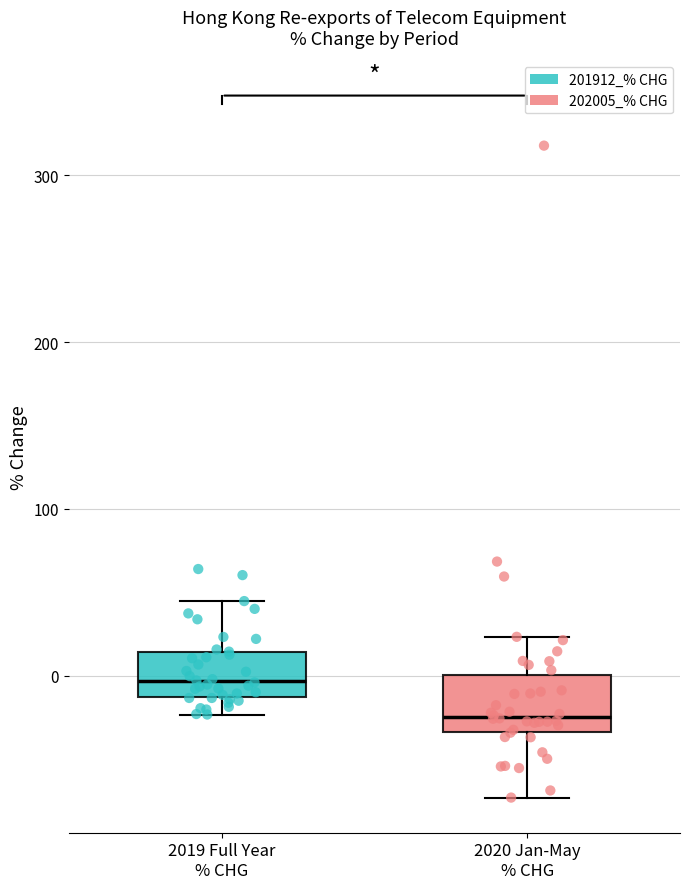

Reading left to right, transcribe this box plot: for each box, give where its median line is, the range the box spans, and where its two whiskers end, as read against the y-axis. The values are not printed on the chart, so give them approximately, as read against the axis.

2019 Full Year % CHG: median 0, box -10 to 10, whiskers -20 to 40
2020 Jan-May % CHG: median -20, box -30 to 0, whiskers -70 to 20